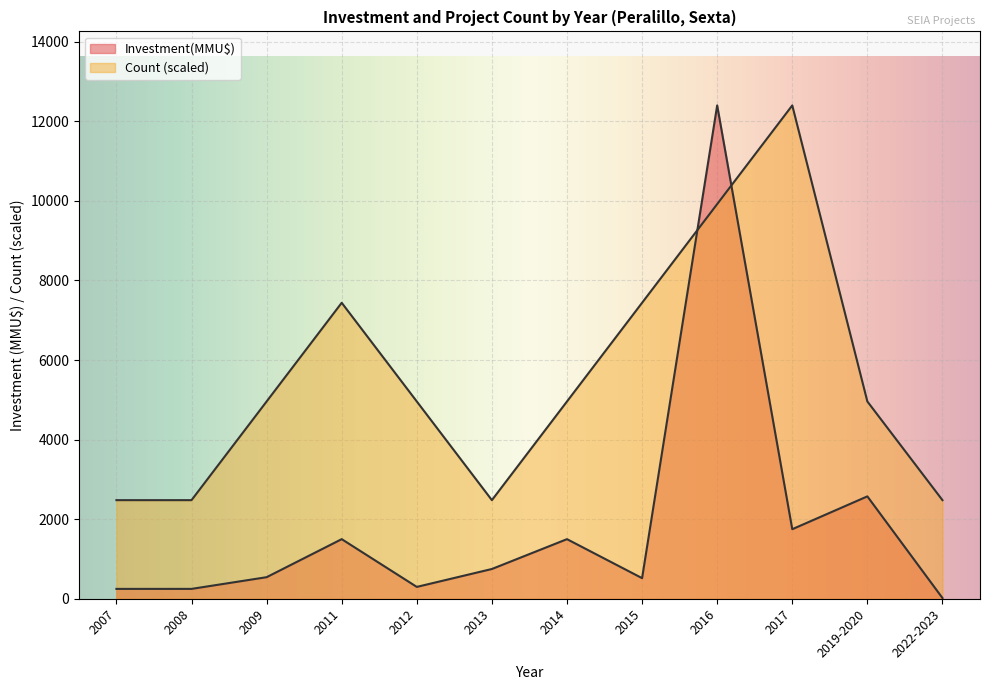

Which category has the highest value in the Investment(MMU$) series?

2016